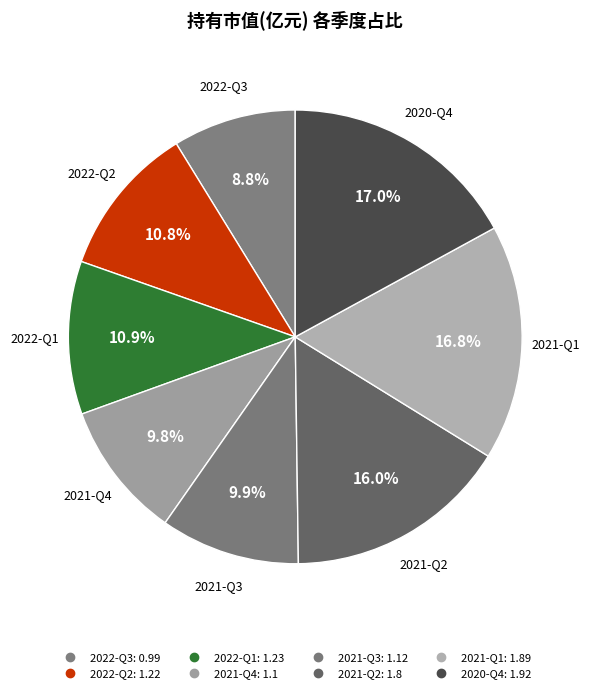

How many segments does this pie chart have?

8